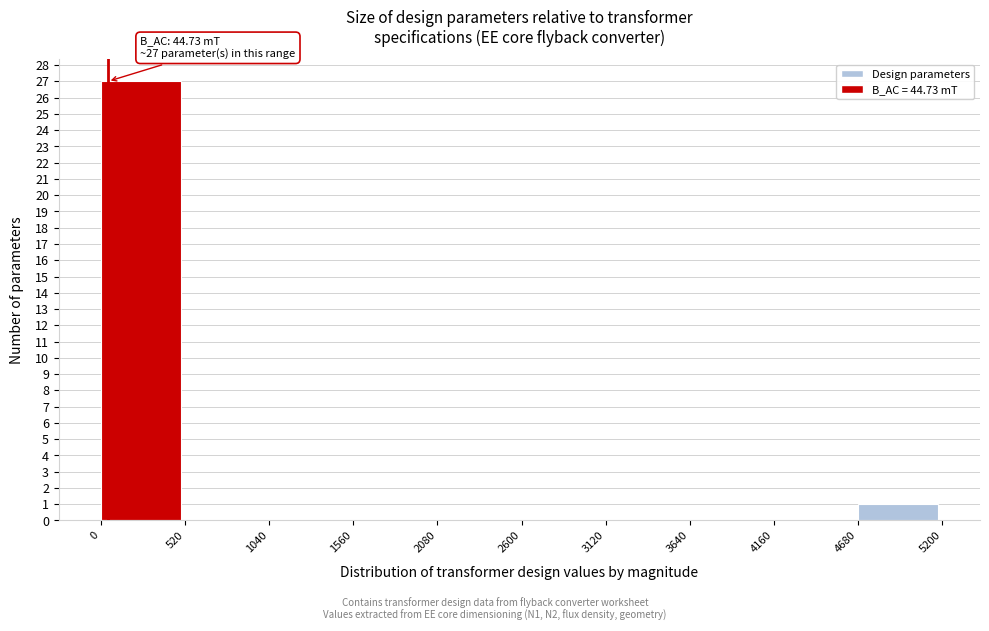

Over which range of the x-axis is the bar tallest?

0 to 520